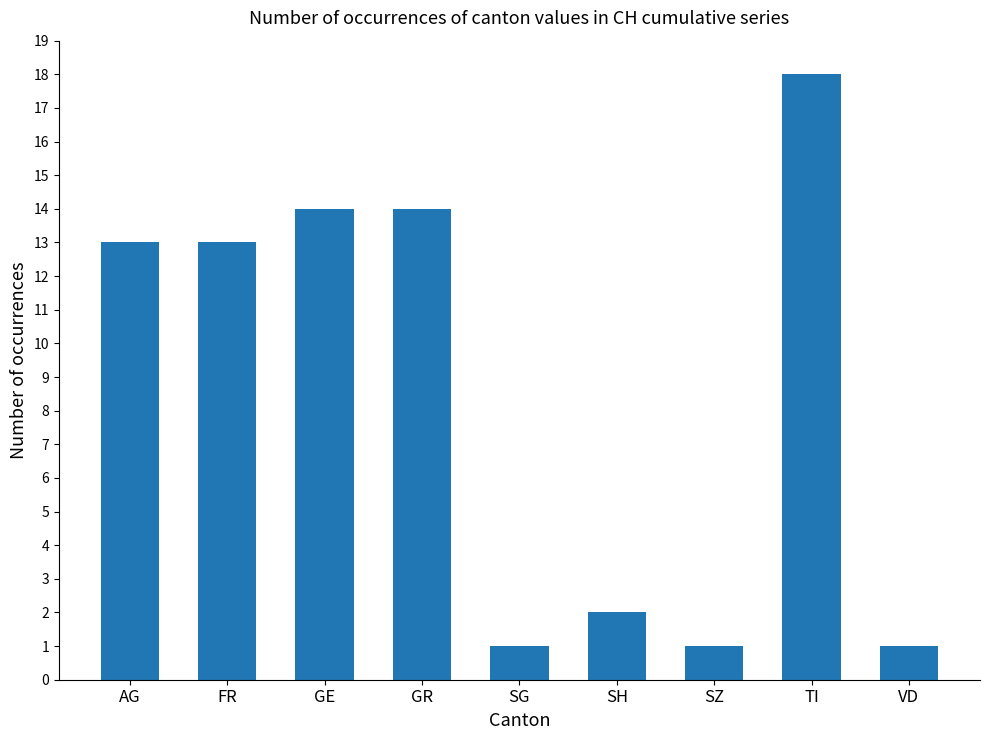

What is the greatest value displayed?

18